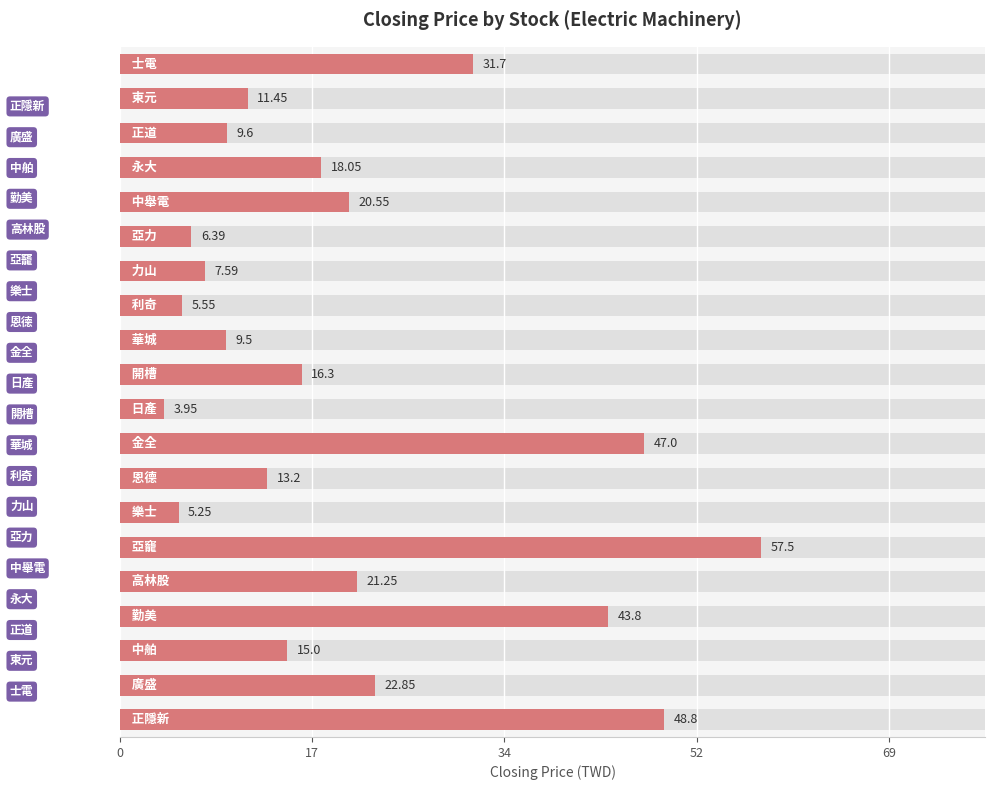

What is the average value?

20.8